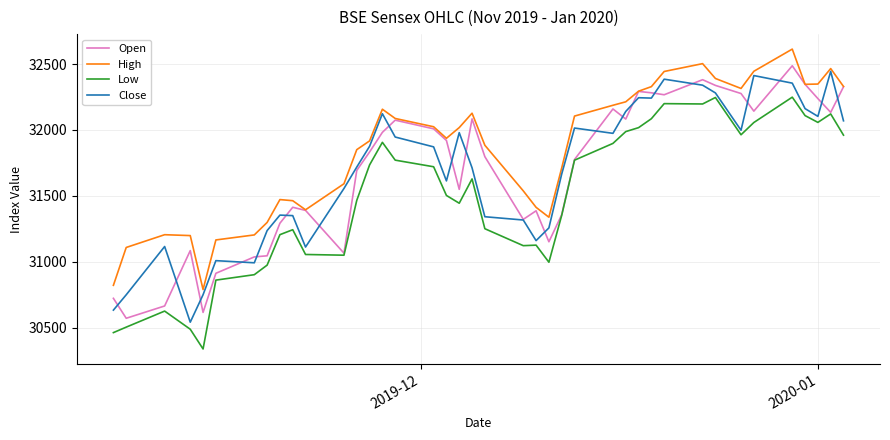

What is the highest value of the Low series?

32248.5